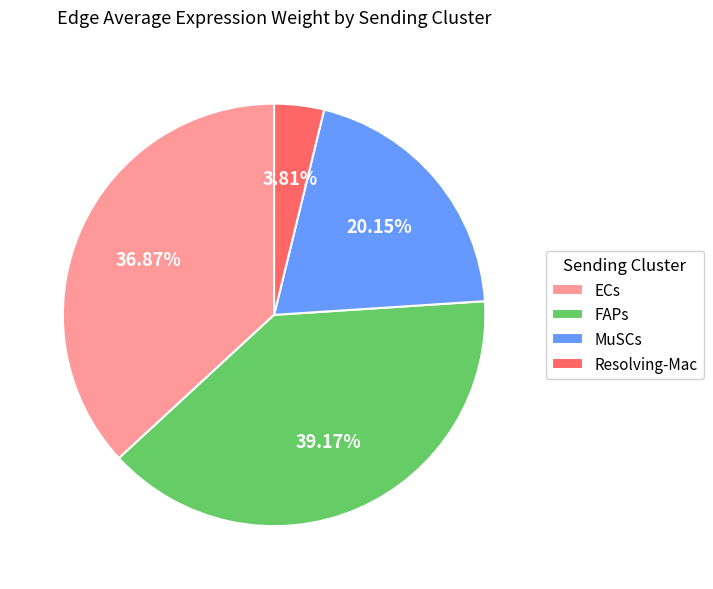

What is the largest slice in the pie chart?

FAPs